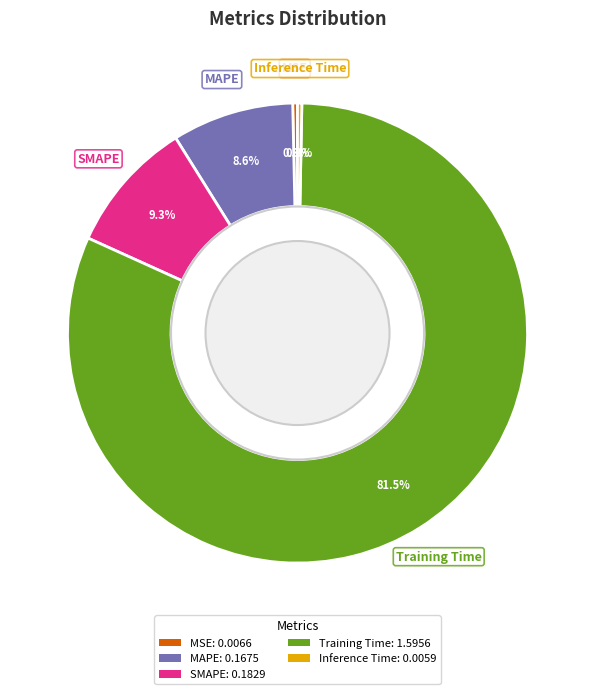

Is it true that MSE is 0% of the pie?

True